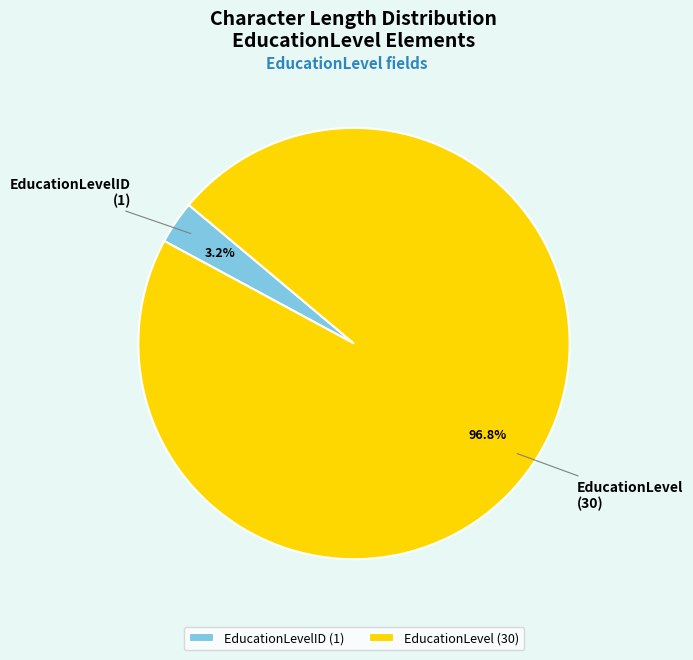

To the nearest percent, what is the average slice percentage?

50%